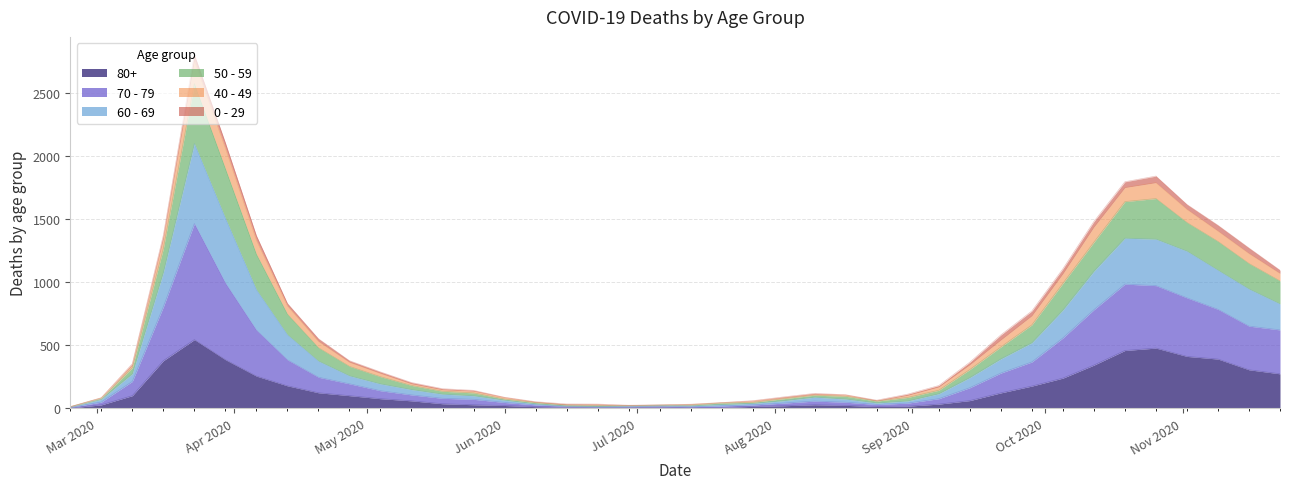

True or false: 50 - 59 and 70 - 79 intersect in this chart.

False